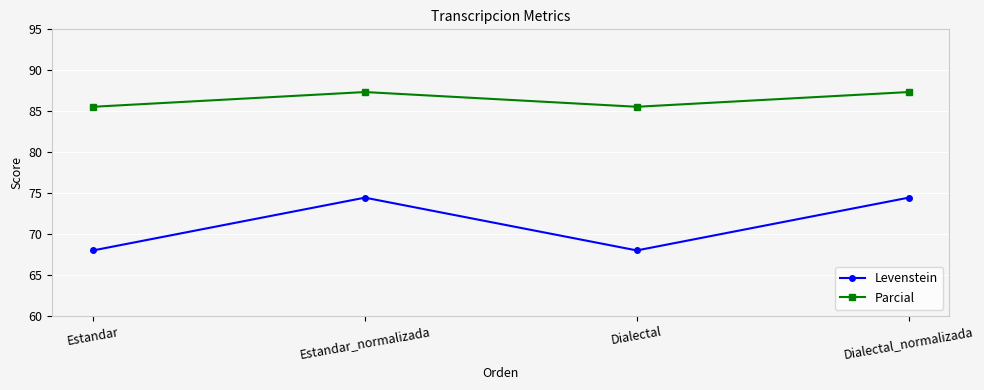

Read the Levenstein value at Estandar_normalizada.

74.4